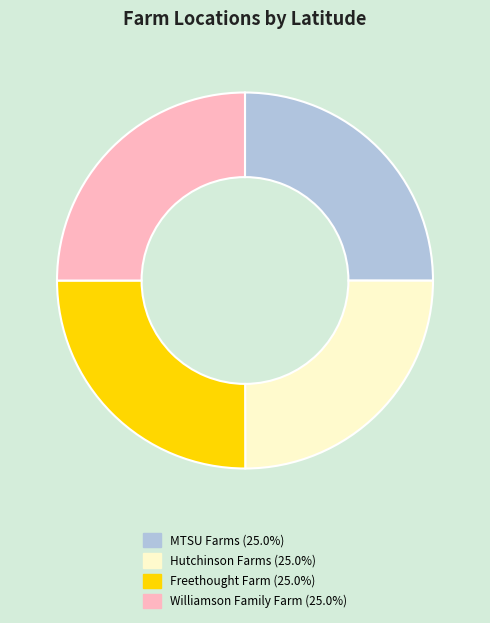

Does Williamson Family Farm account for over 50% of the chart?

No